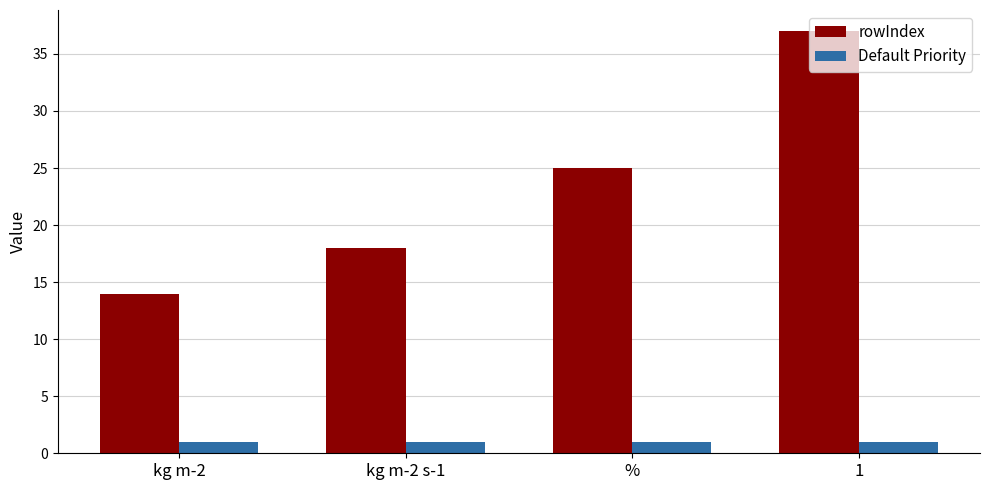

What is the difference between the highest and lowest values at kg m-2 s-1?

17